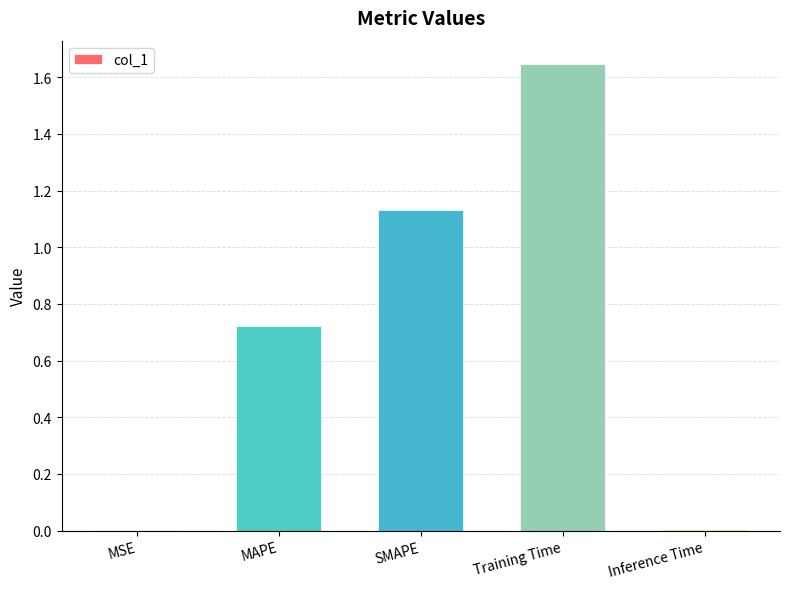

The chart shows a value of 1.0 at MAPE. True or false?

False